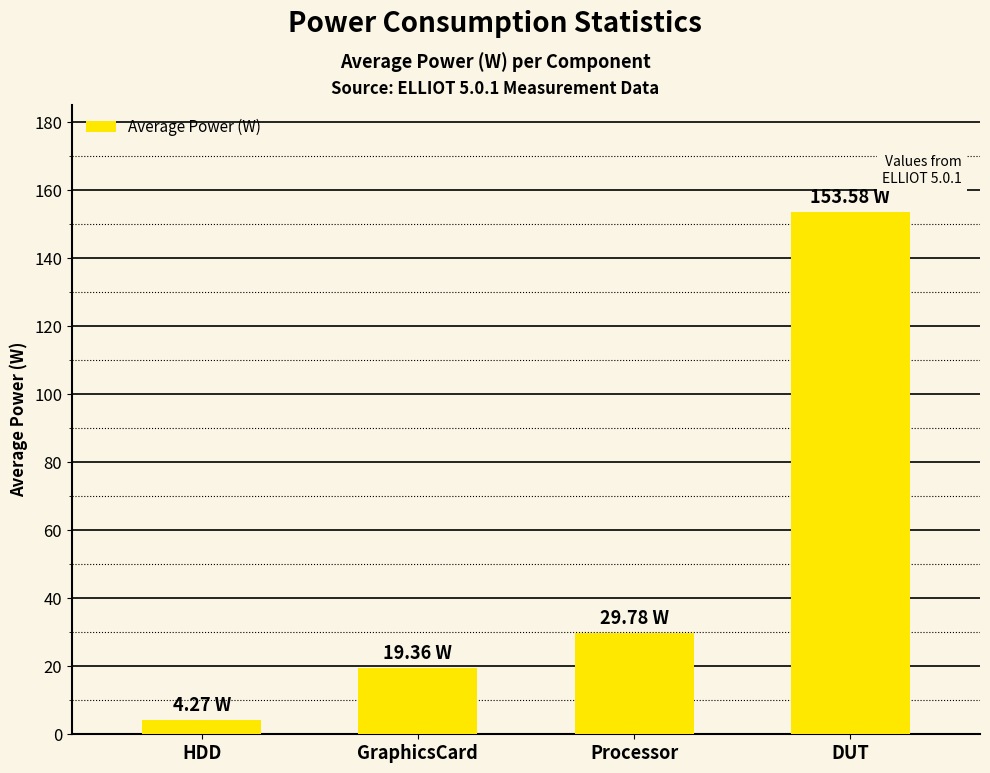

The chart shows a value of 19.4 at GraphicsCard. True or false?

True